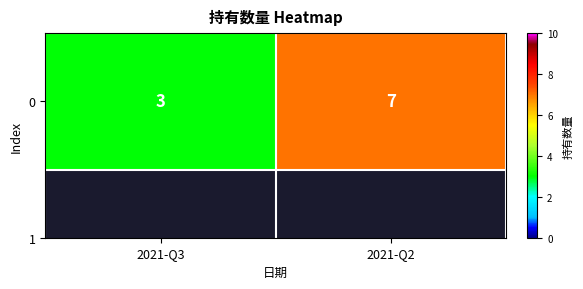

What is the minimum value shown in the chart?

3